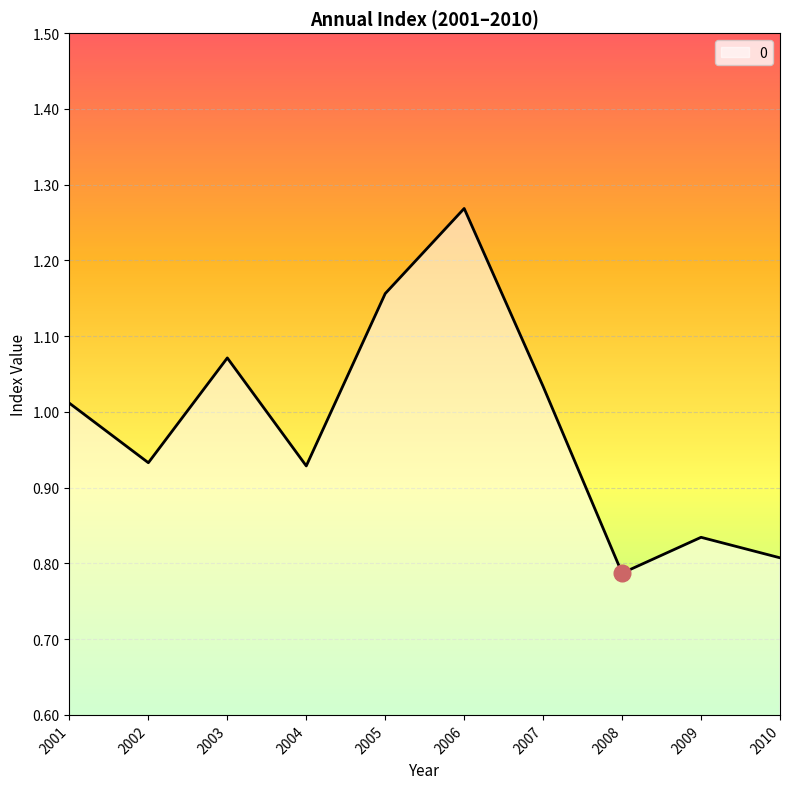

What is the difference between the second highest and second lowest values?

0.3